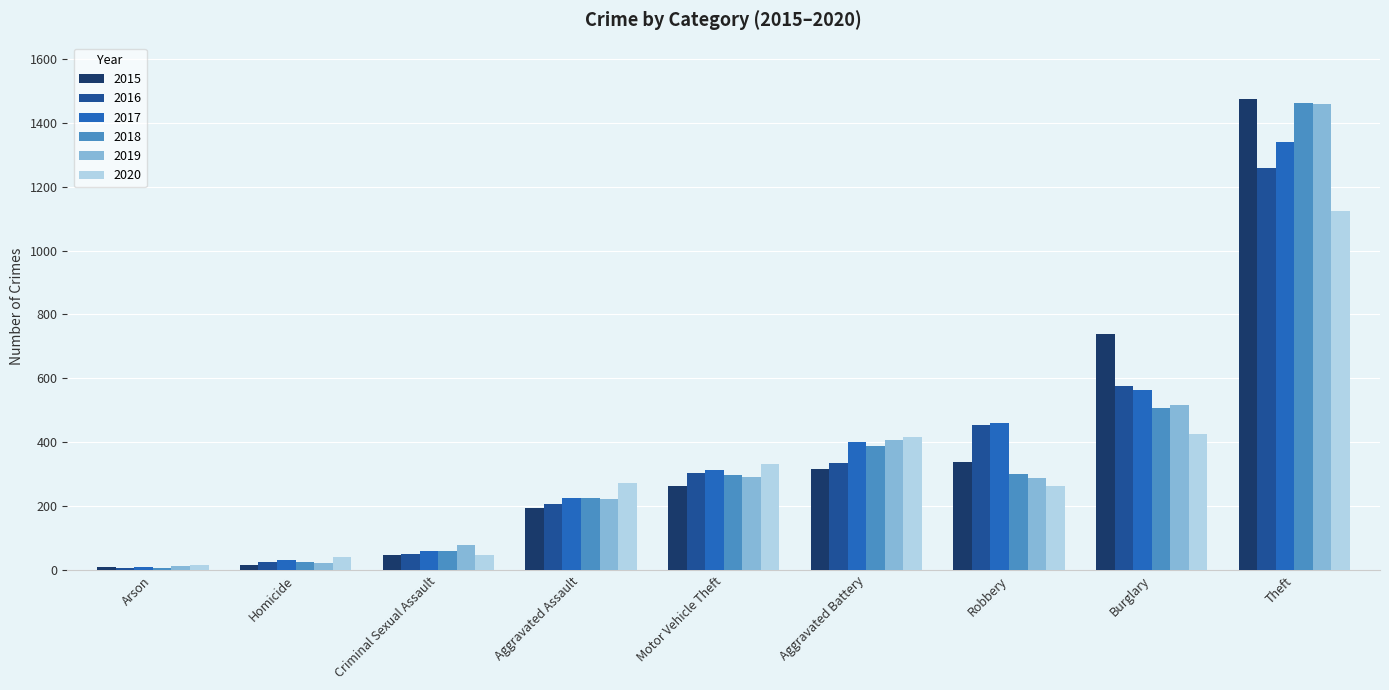

What is the sum of the 2020 values at Criminal Sexual Assault and Motor Vehicle Theft?

381